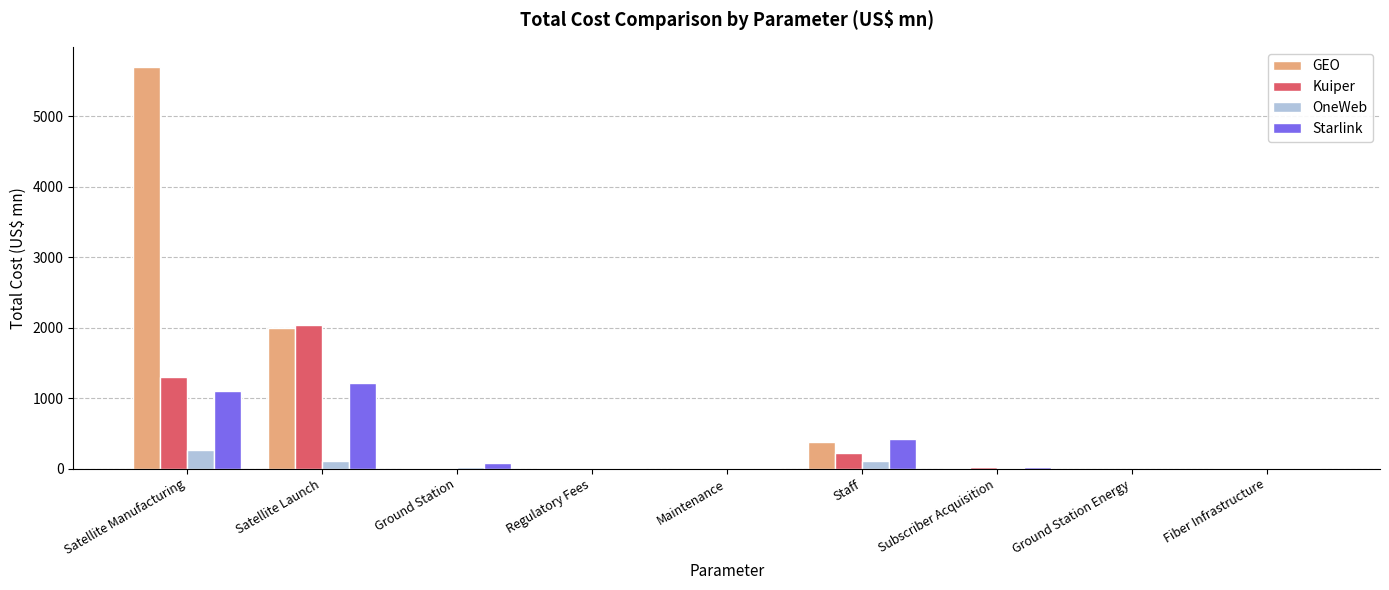

What is the sum of the OneWeb values at Fiber Infrastructure and Ground Station Energy?

2.8